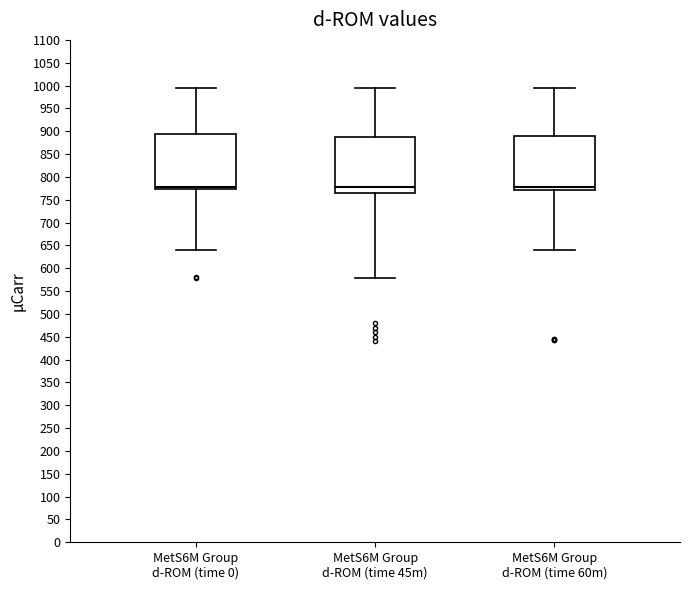

Reading left to right, read every box against the y-axis: the position of its median line, the range the box covers, and the ends of its whiskers. The values are not printed on the chart, so give them approximately, as read against the axis.

MetS6M Group d-ROM (time 0): median 780, box 775 to 895, whiskers 640 to 995
MetS6M Group d-ROM (time 45m): median 780, box 765 to 890, whiskers 580 to 995
MetS6M Group d-ROM (time 60m): median 780, box 770 to 890, whiskers 640 to 995